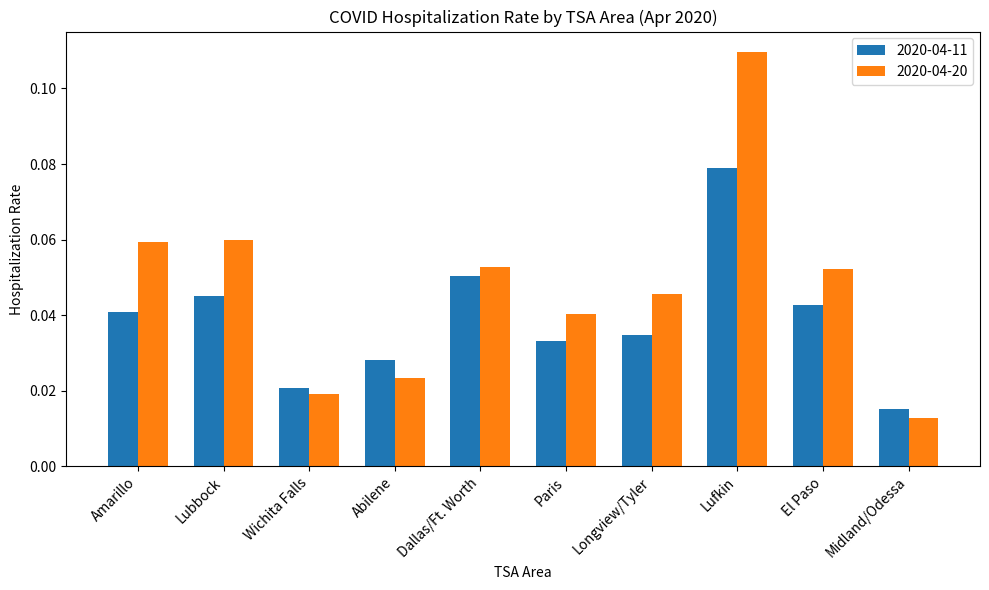

Between Amarillo and Lubbock, which series saw the biggest shift?

2020-04-11